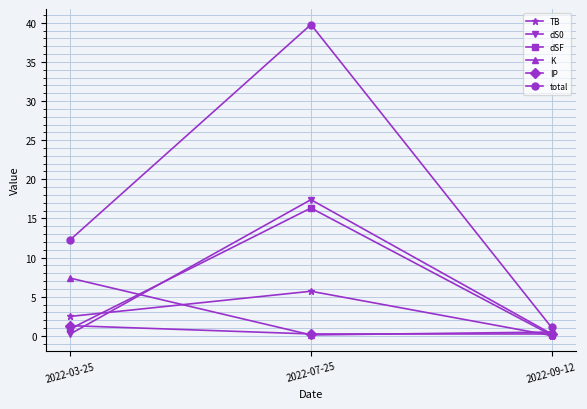

Does the chart have visible grid lines?

Yes